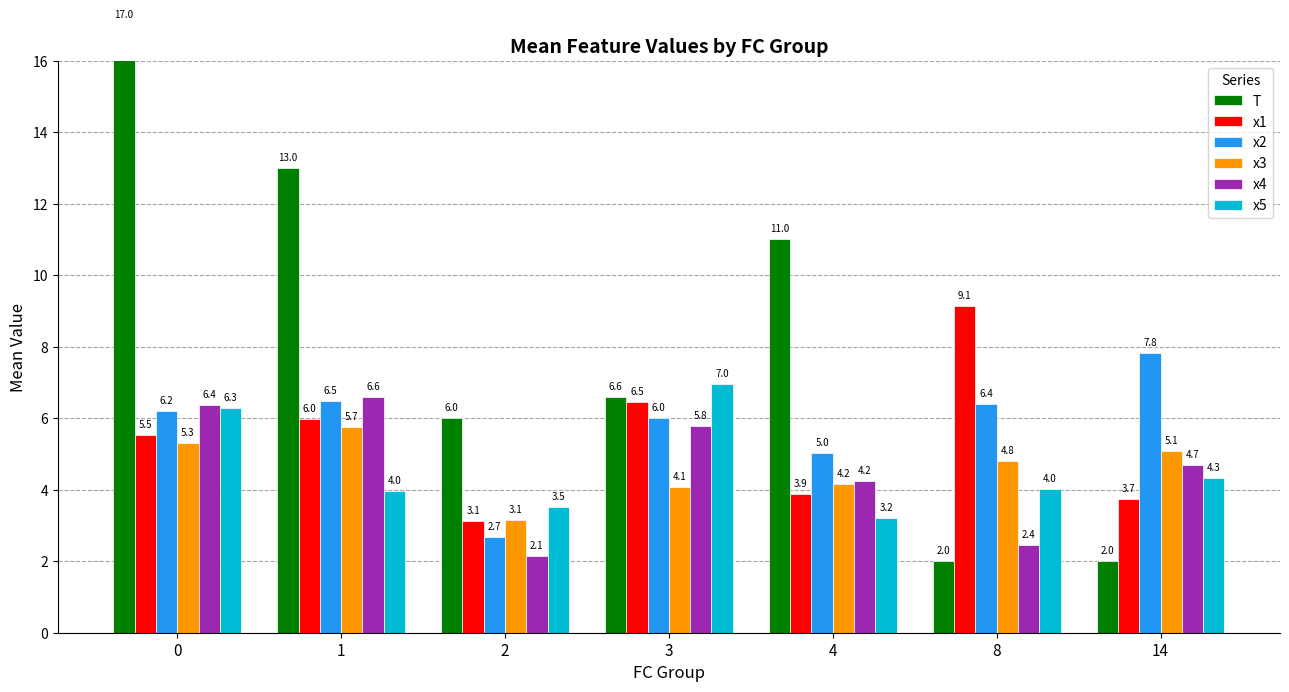

At which label is x1 closest to 6?

1